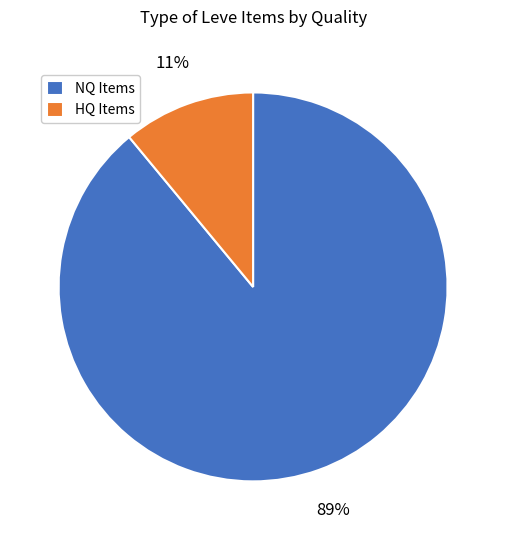

Combined, do HQ Items and NQ Items account for over 50%?

Yes